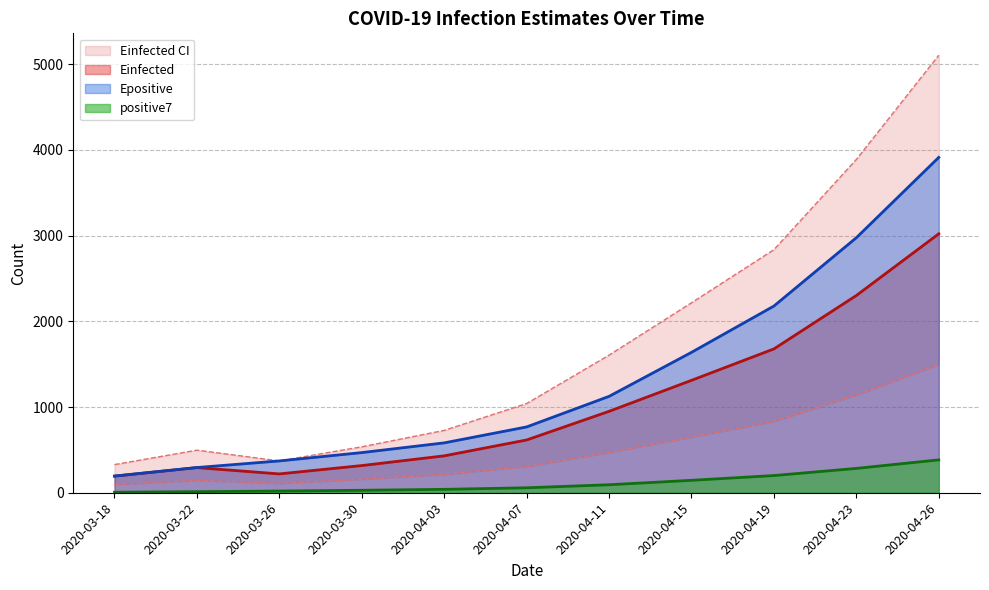

What is the total value across all series at 2020-04-07?

2788.2